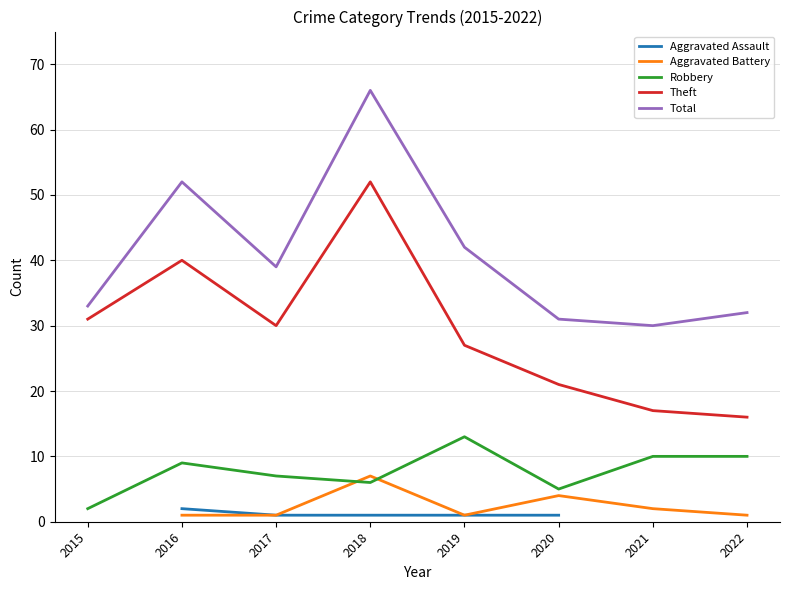

What is the smallest value displayed?

1.0